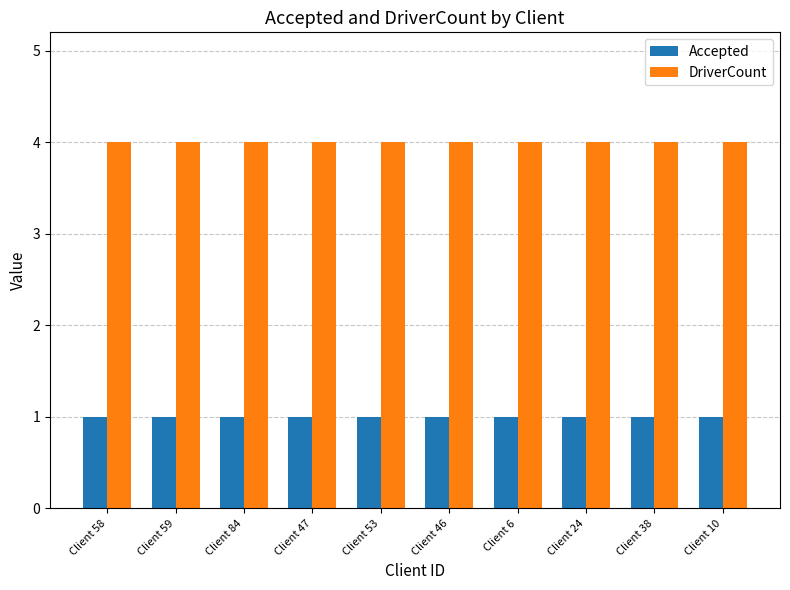

How many distinct data groups are displayed?

2